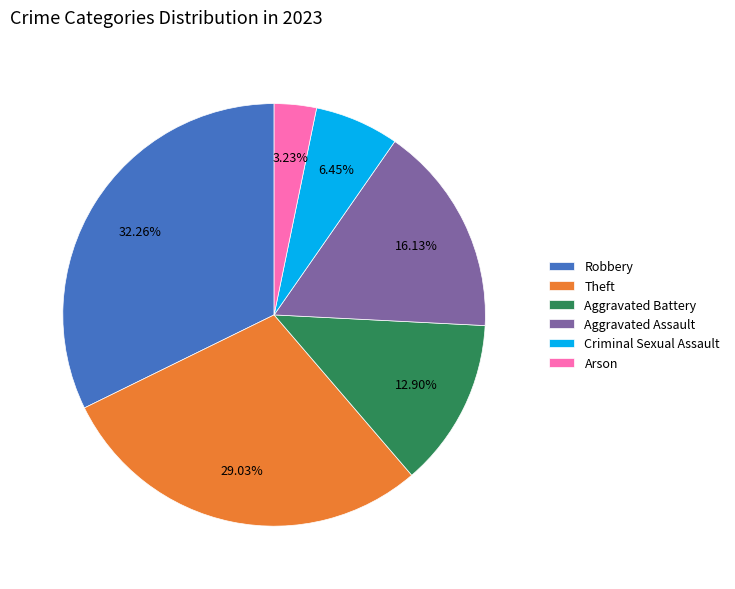

The Criminal Sexual Assault slice represents 21% of the pie. True or false?

False